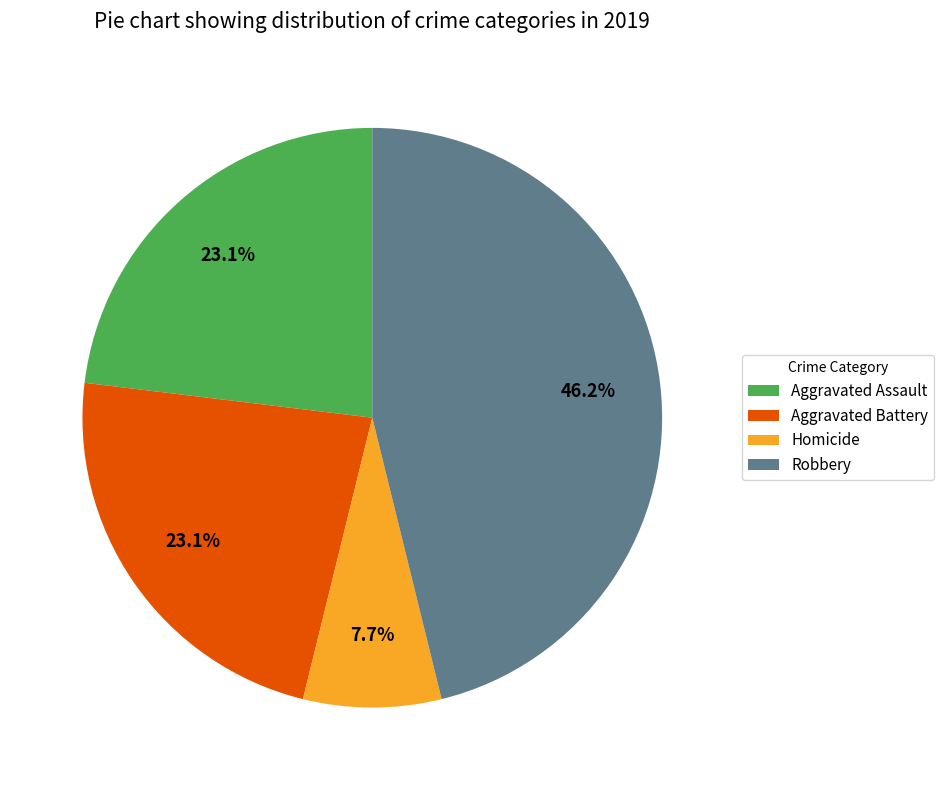

The Homicide slice represents 8% of the pie. True or false?

True